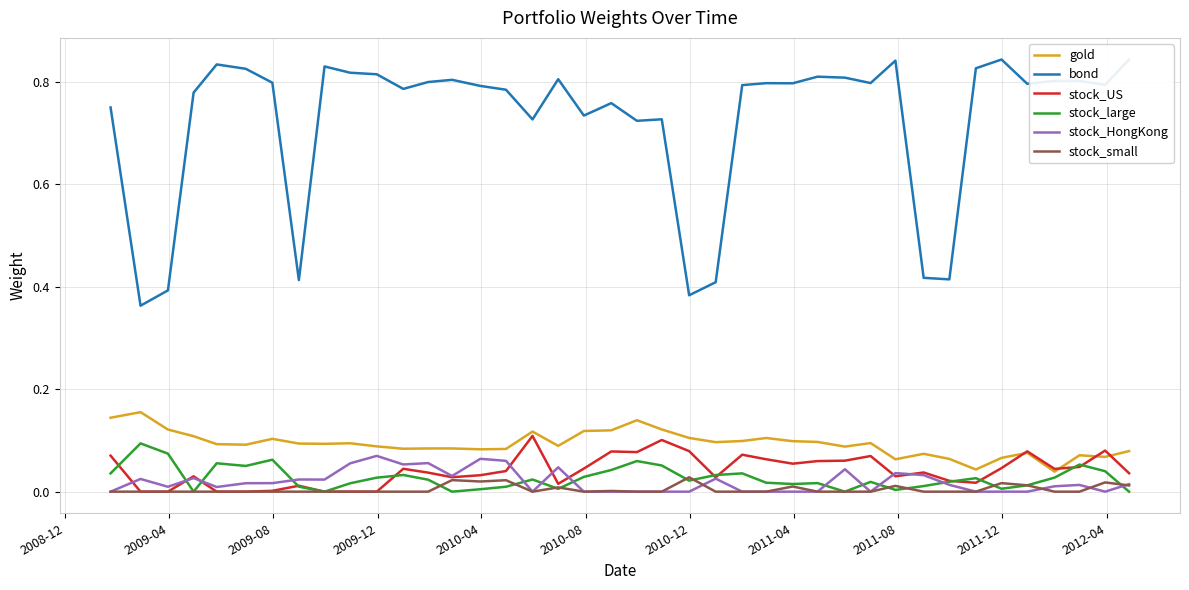

True or false: stock_small and gold intersect in this chart.

False